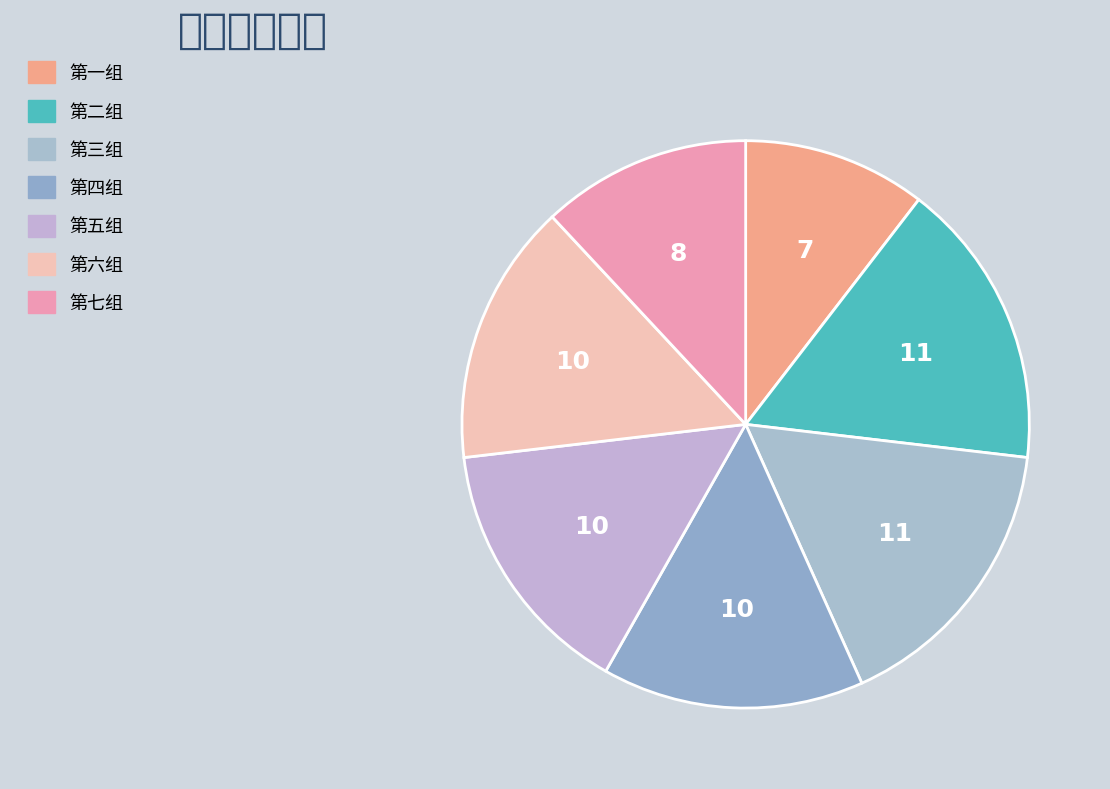

To the nearest percent, what percentage of the pie is 第六组?

15%